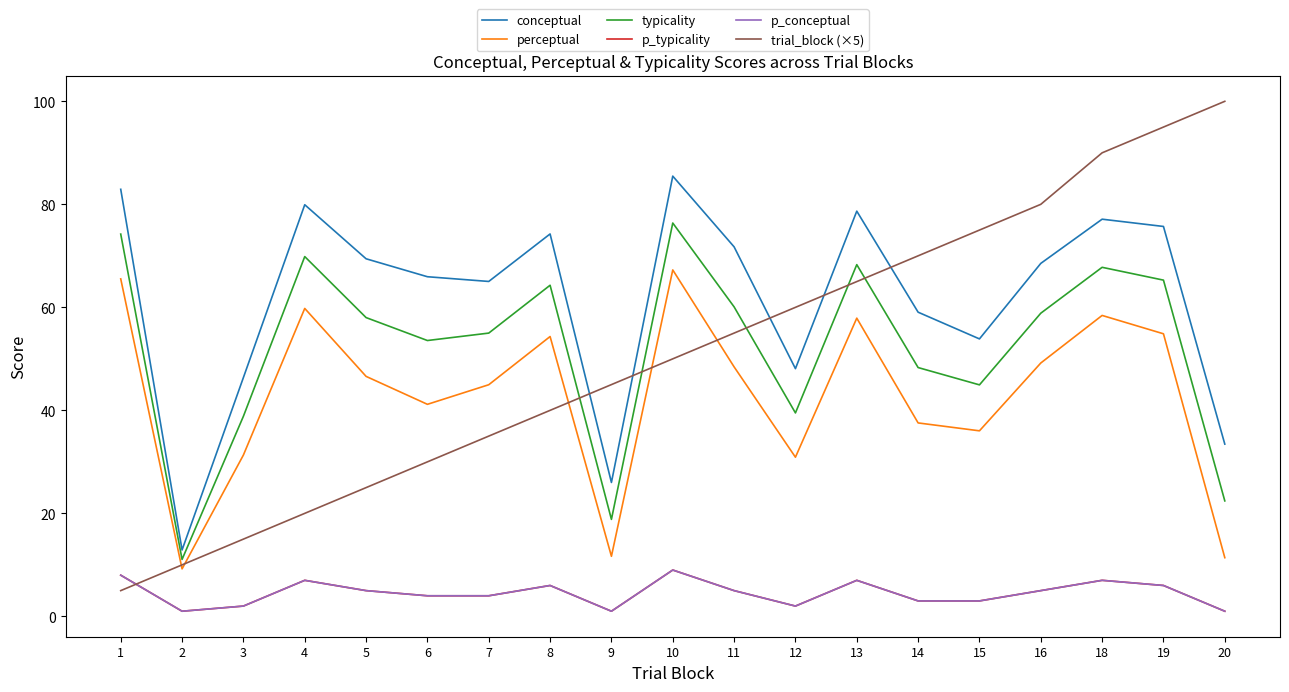

Which series has the largest range (max minus min)?

trial_block (×5)